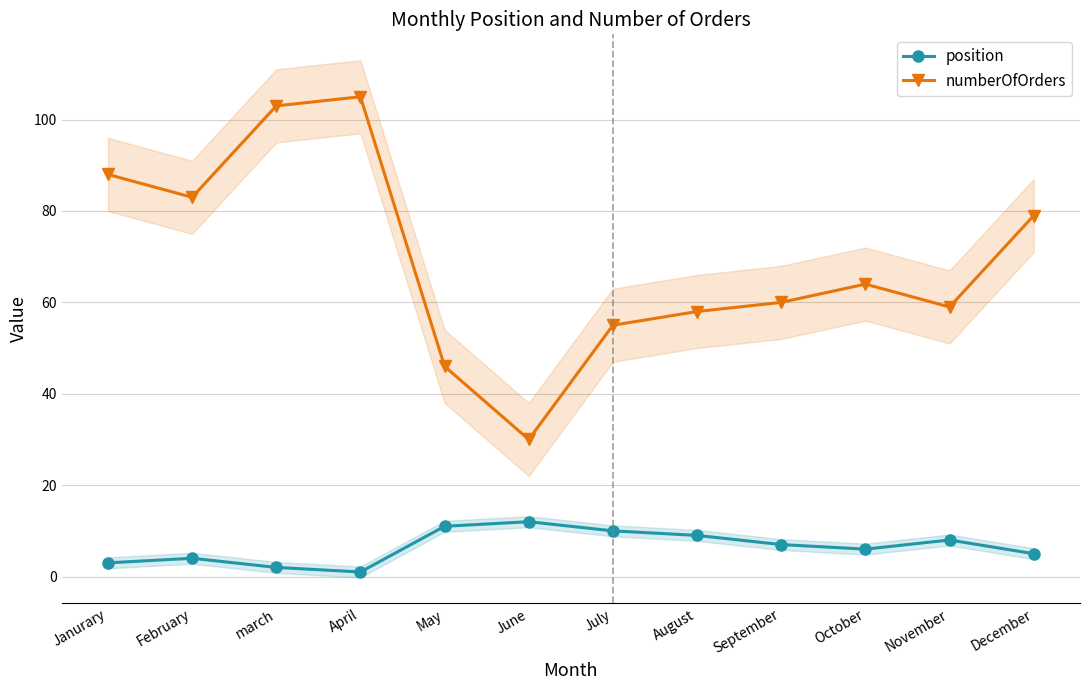

Which has a higher value, October or April?

October